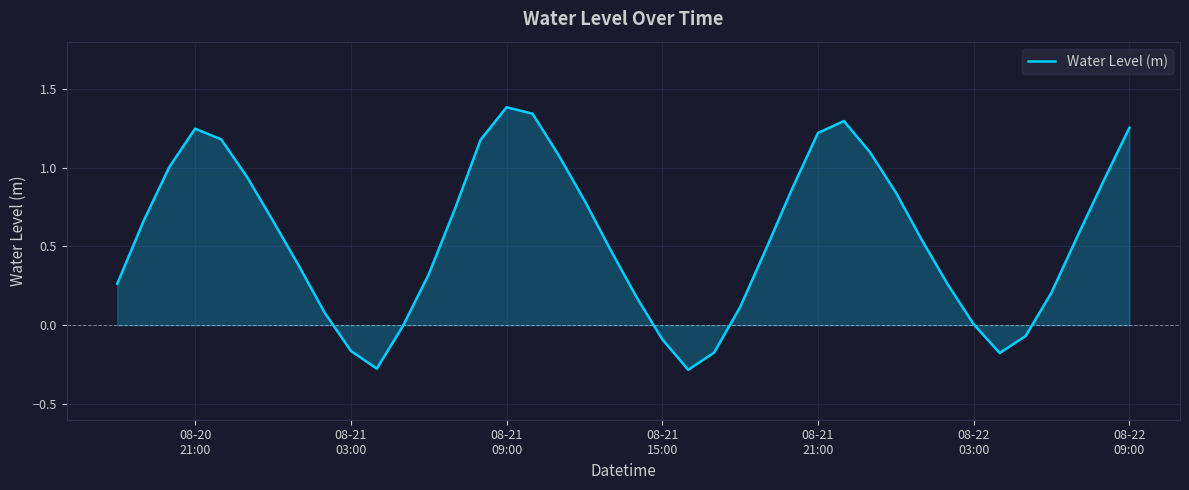

What is the maximum value shown in the chart?

1.4